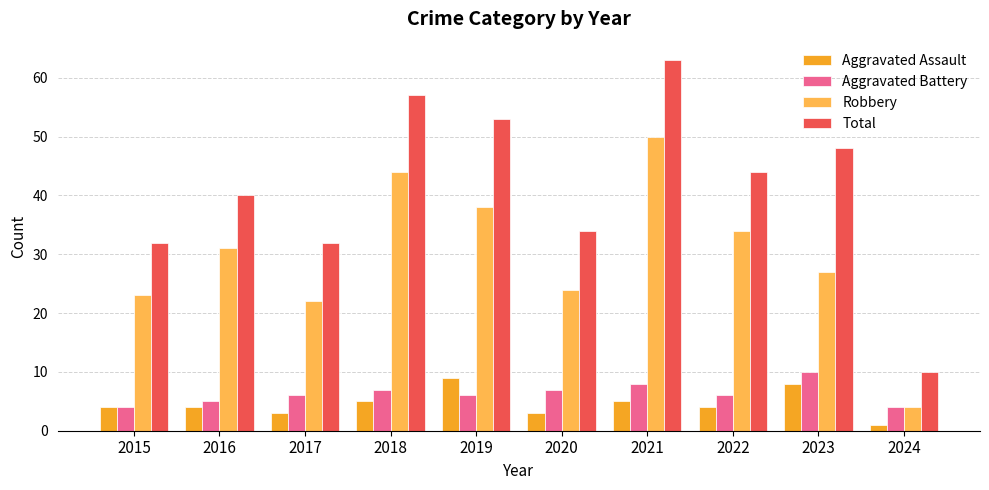

How many data points does each series have?

10